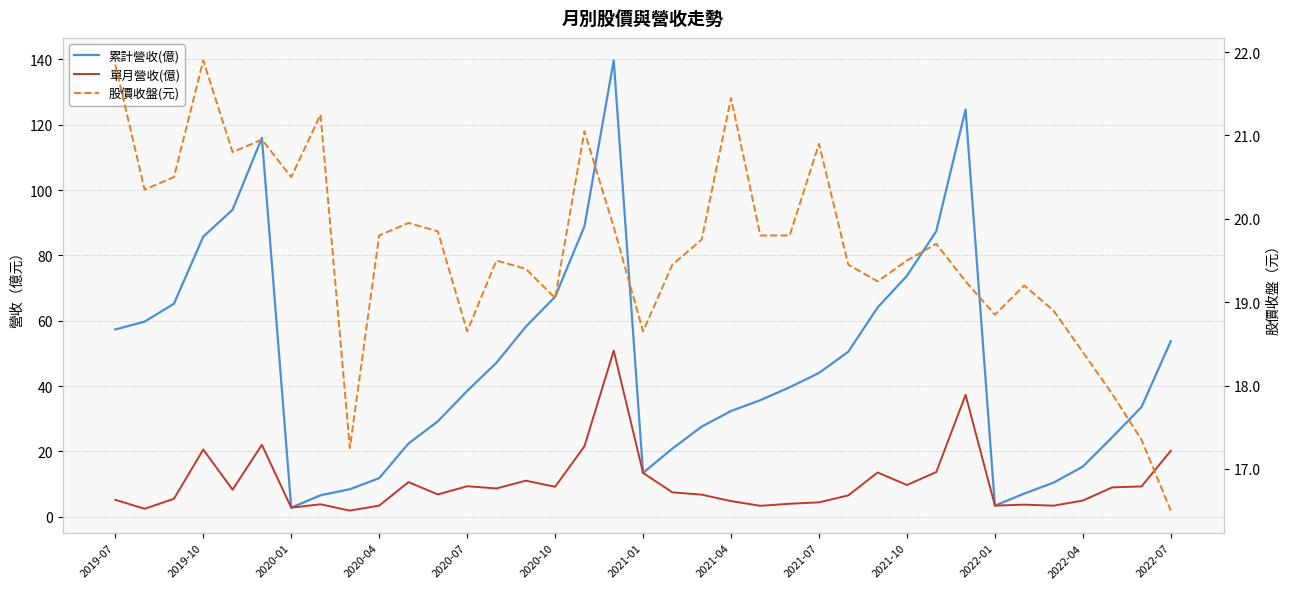

The value of 股價收盤(元) at 14 is 11.6. True or false?

False